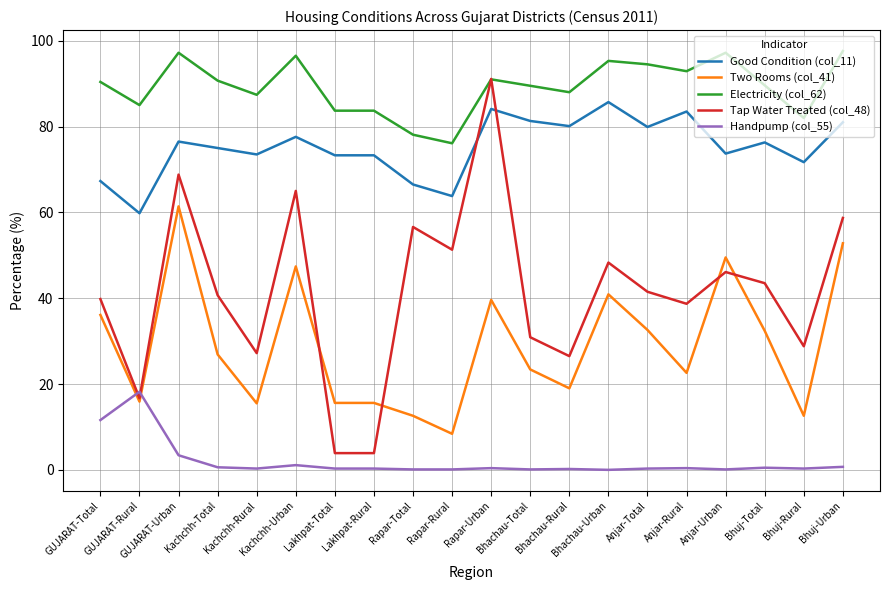

What is the approximate value of Handpump (col_55) at GUJARAT-Rural?

18.2